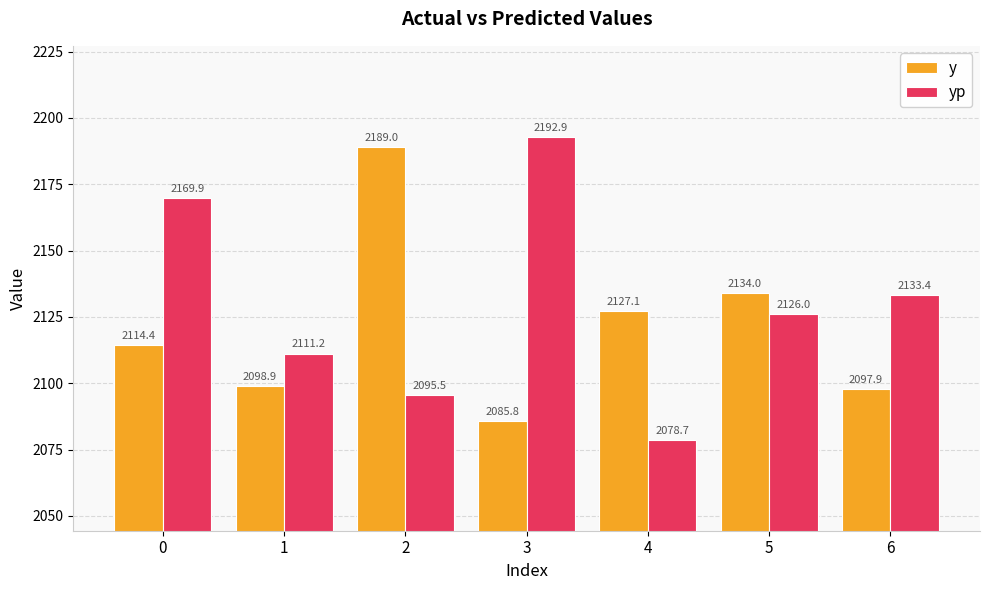

True or false: y has a value of 508.8 at 6.

False